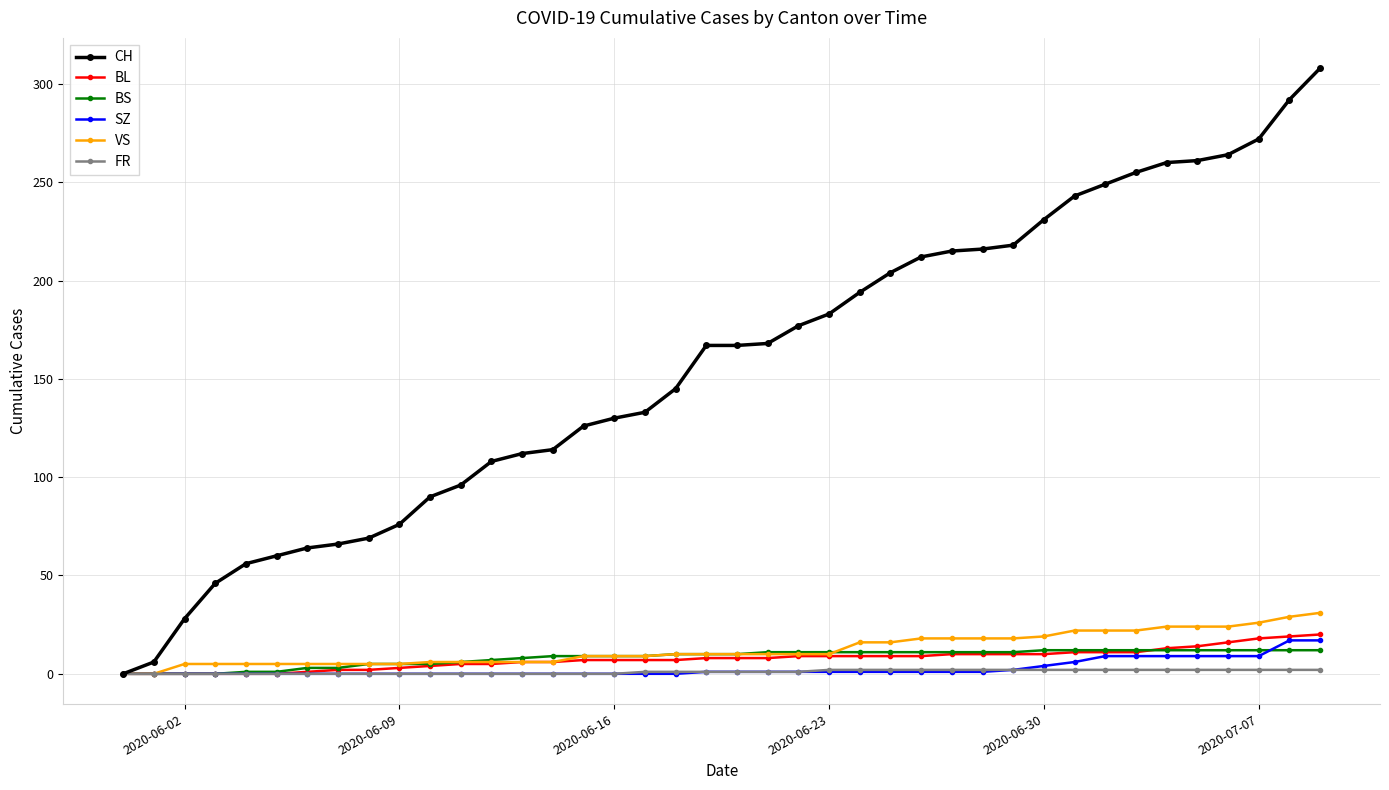

Which series has the largest total across all categories?

CH